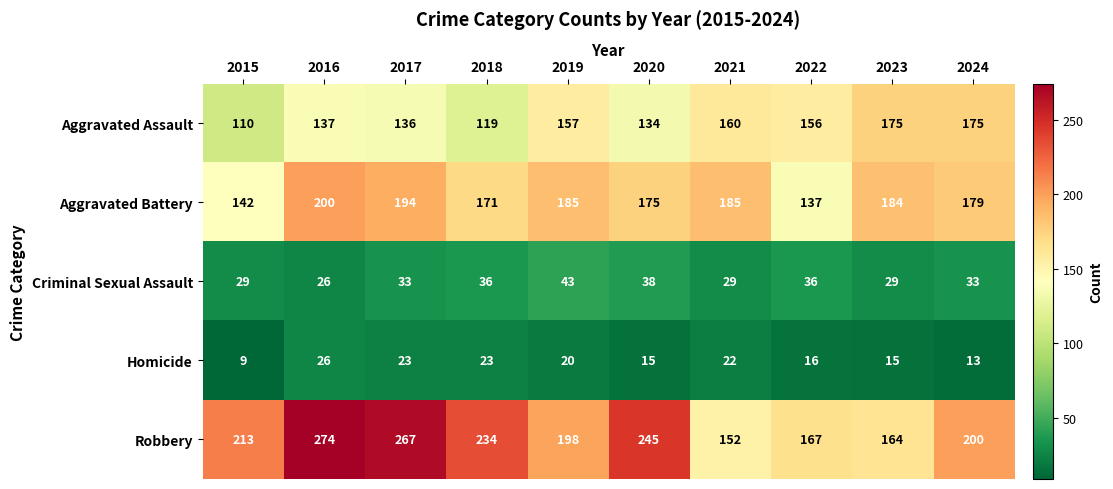

What is the total value across all series at 2021?

548